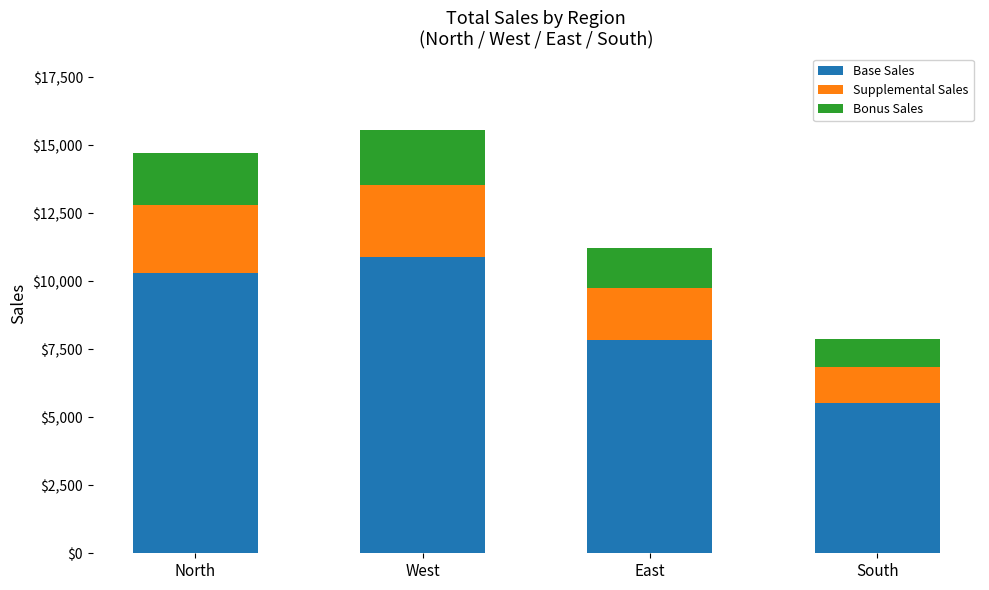

The Base Sales series shows 7856 at East. True or false?

True